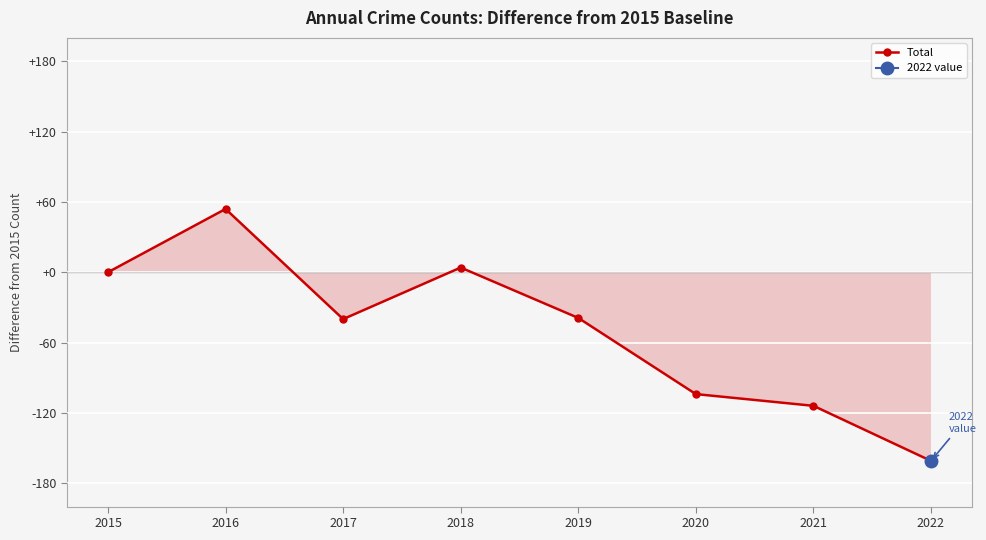

Is it true that the value at 2017 is -18?

False